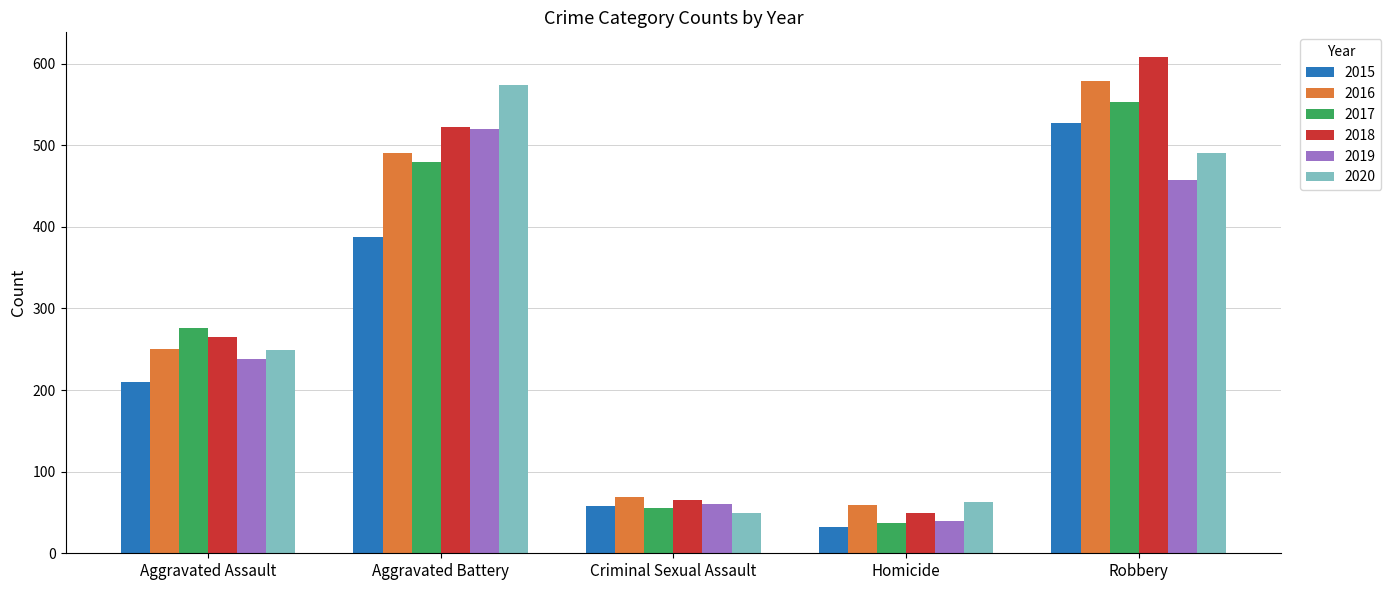

What is the maximum value shown in the chart?

608